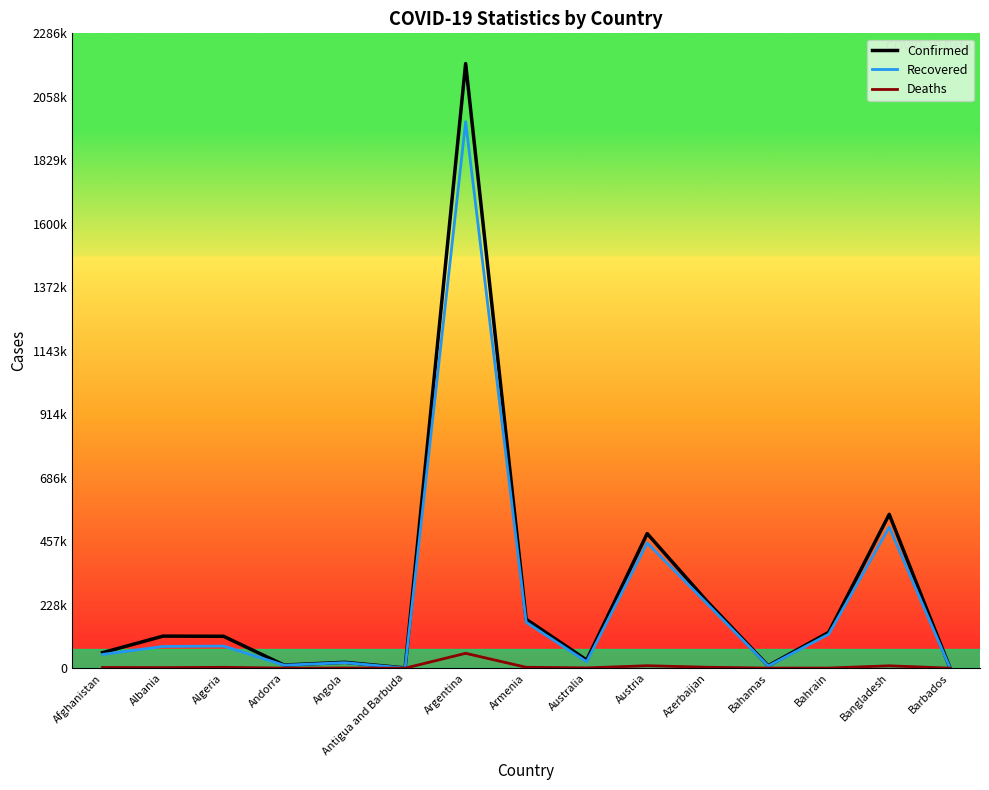

Which category has the highest value in the Deaths series?

Argentina